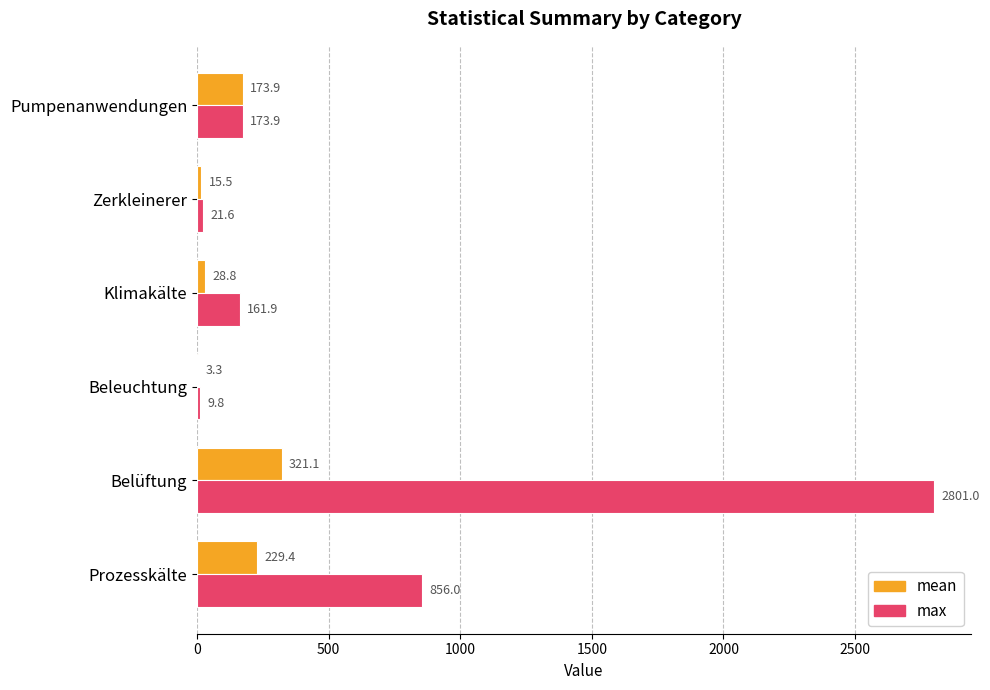

At which label is max closest to 1405?

Prozesskälte